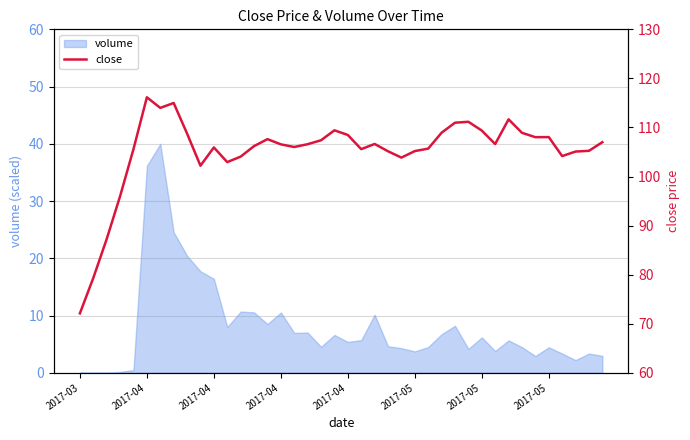

Is it true that the value at 23 is 45.6?

False